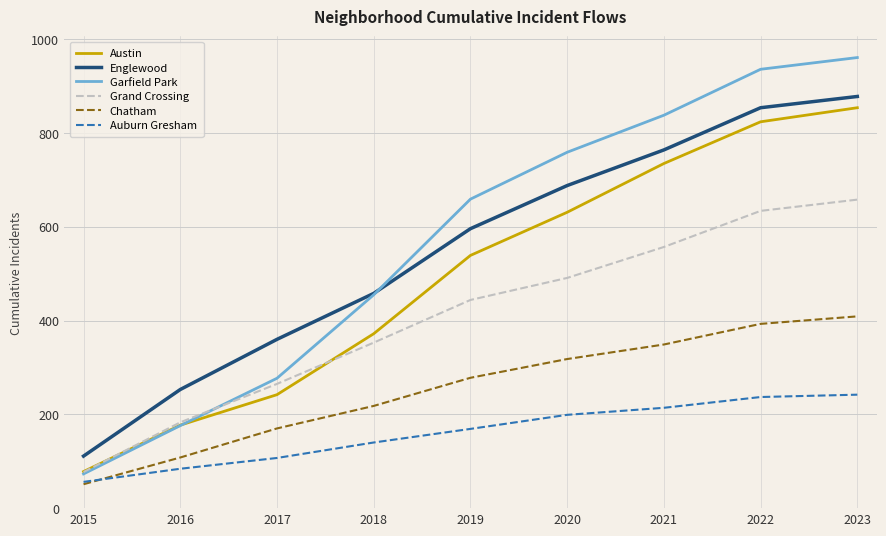

Reading left to right, list all the values displayed in this chart.

Austin: 78	177	242	372	539	631	735	824	854
Englewood: 111	253	360	458	596	688	764	854	878
Garfield Park: 73	176	277	455	659	759	838	936	961
Grand Crossing: 77	183	265	353	444	491	557	634	658
Chatham: 51	108	170	218	278	318	349	393	409
Auburn Gresham: 56	84	107	140	169	199	214	237	242